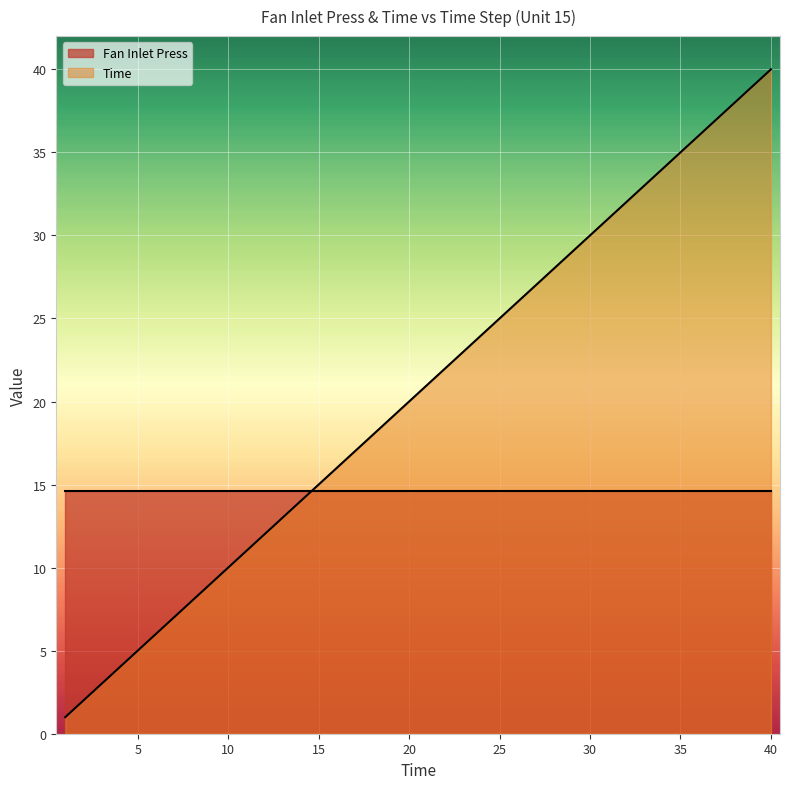

How many distinct data groups are displayed?

2